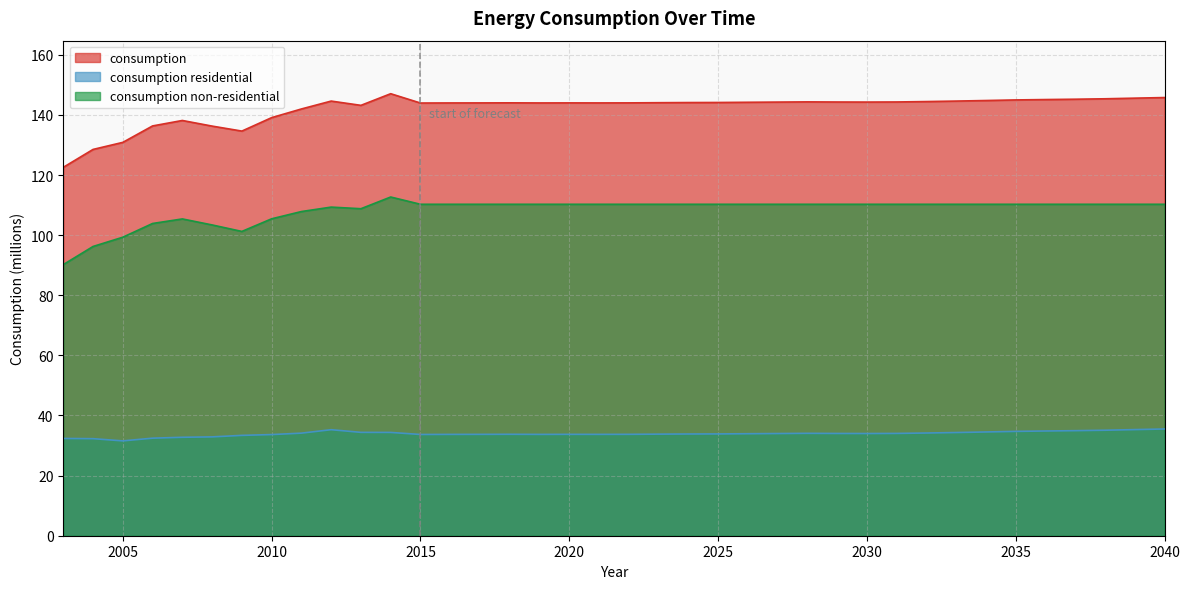

True or false: consumption non-residential and consumption residential intersect in this chart.

False